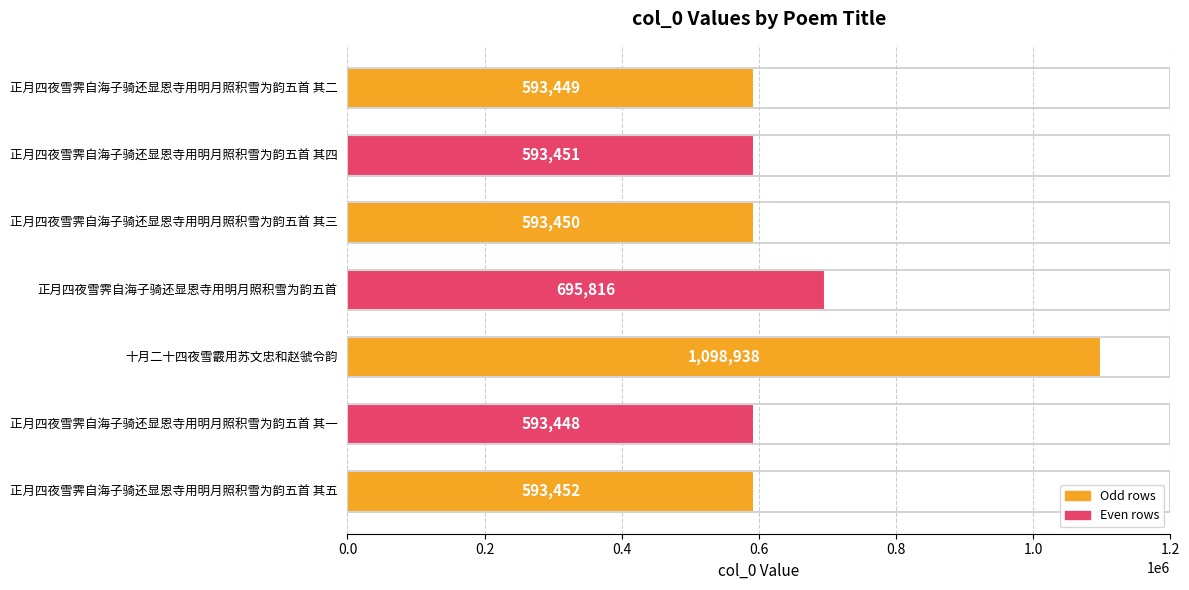

List the labels in order of value, largest first.

十月二十四夜雪霰用苏文忠和赵虢令韵, 正月四夜雪霁自海子骑还显恩寺用明月照积雪为韵五首, 正月四夜雪霁自海子骑还显恩寺用明月照积雪为韵五首 其五, 正月四夜雪霁自海子骑还显恩寺用明月照积雪为韵五首 其四, 正月四夜雪霁自海子骑还显恩寺用明月照积雪为韵五首 其三, 正月四夜雪霁自海子骑还显恩寺用明月照积雪为韵五首 其二, 正月四夜雪霁自海子骑还显恩寺用明月照积雪为韵五首 其一